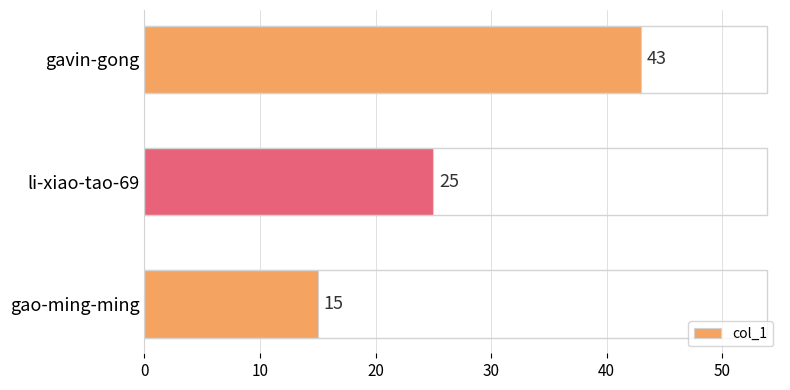

What is the difference between the maximum and minimum values?

28